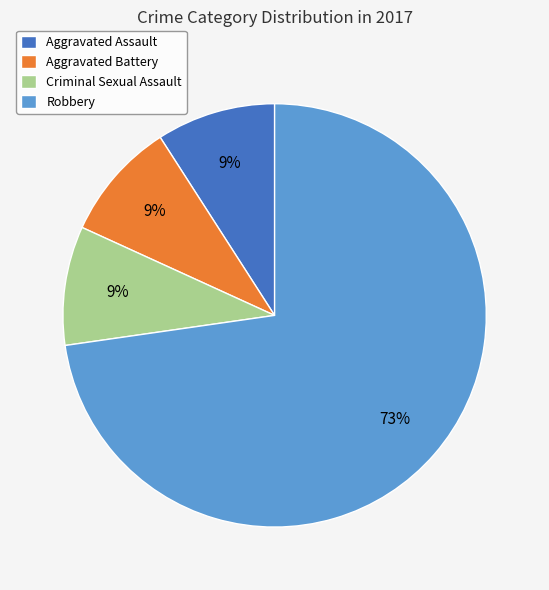

What percentage is the Aggravated Assault slice, to the nearest percent?

9%